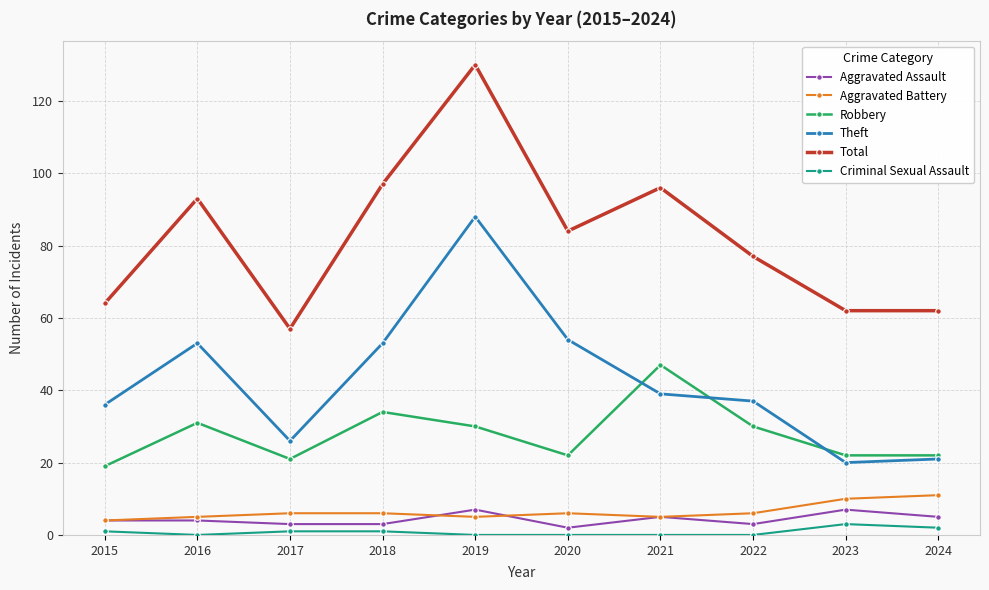

Reading right to left, what are all the values shown in this chart?

Aggravated Assault: 2024=5	2023=7	2022=3	2021=5	2020=2	2019=7	2018=3	2017=3	2016=4	2015=4
Aggravated Battery: 2024=11	2023=10	2022=6	2021=5	2020=6	2019=5	2018=6	2017=6	2016=5	2015=4
Robbery: 2024=22	2023=22	2022=30	2021=47	2020=22	2019=30	2018=34	2017=21	2016=31	2015=19
Theft: 2024=21	2023=20	2022=37	2021=39	2020=54	2019=88	2018=53	2017=26	2016=53	2015=36
Total: 2024=62	2023=62	2022=77	2021=96	2020=84	2019=130	2018=97	2017=57	2016=93	2015=64
Criminal Sexual Assault: 2024=2	2023=3	2022=0	2021=0	2020=0	2019=0	2018=1	2017=1	2016=0	2015=1